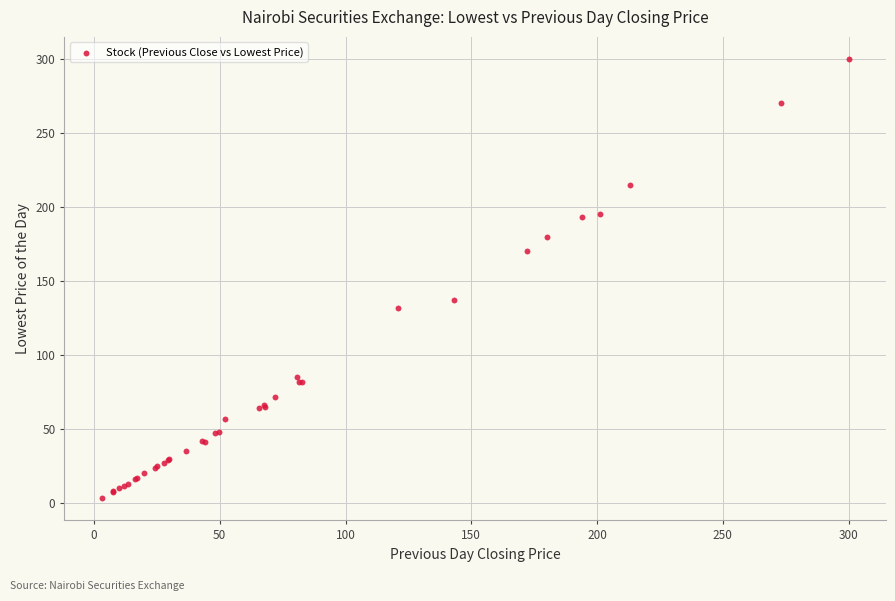

What Y value in the scatter plot is closest to 151?

137.0